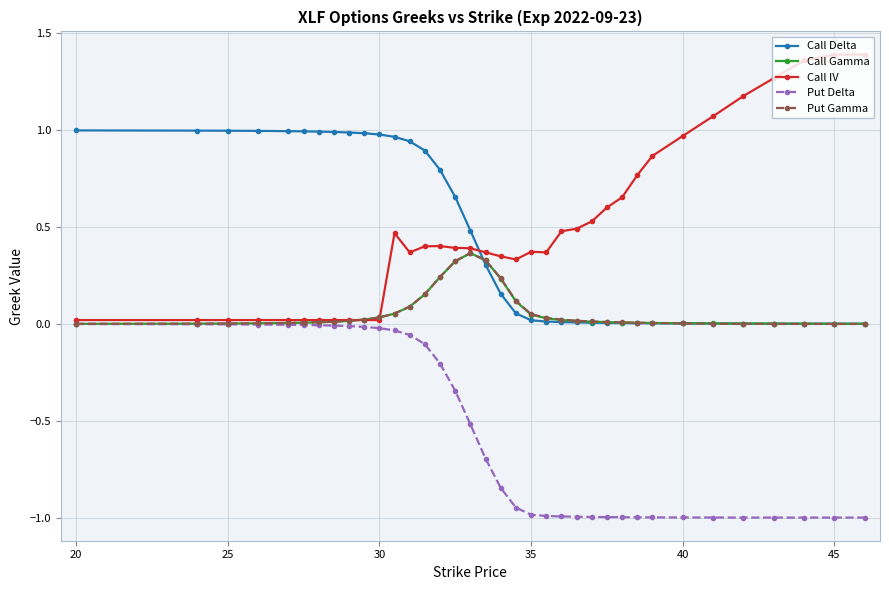

What is the average value of the Put Delta series?

-0.5